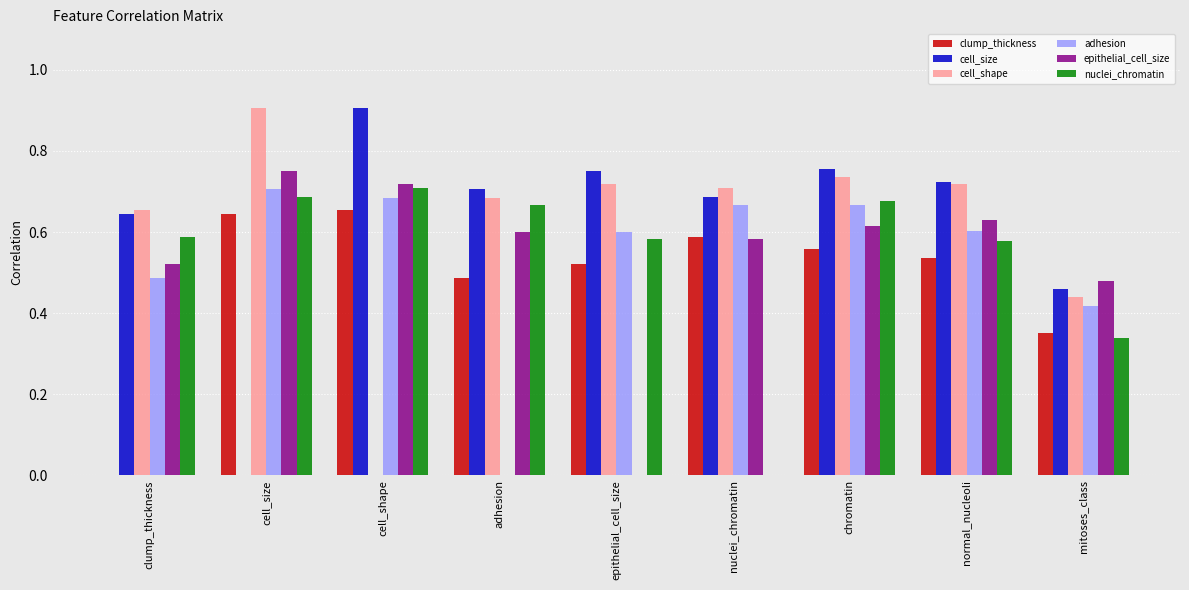

Is the value of epithelial_cell_size at adhesion greater than the value of clump_thickness at adhesion?

Yes